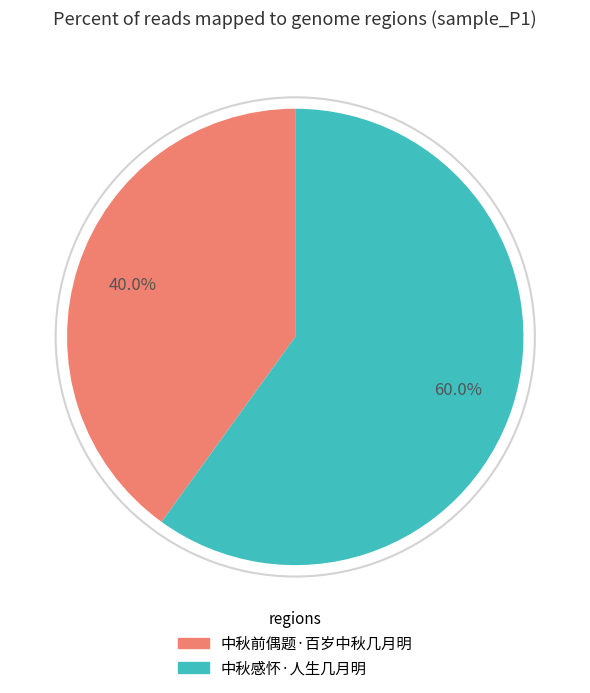

To the nearest percent, what is the combined percentage of 中秋感怀·人生几月明 and 中秋前偶题·百岁中秋几月明?

100%